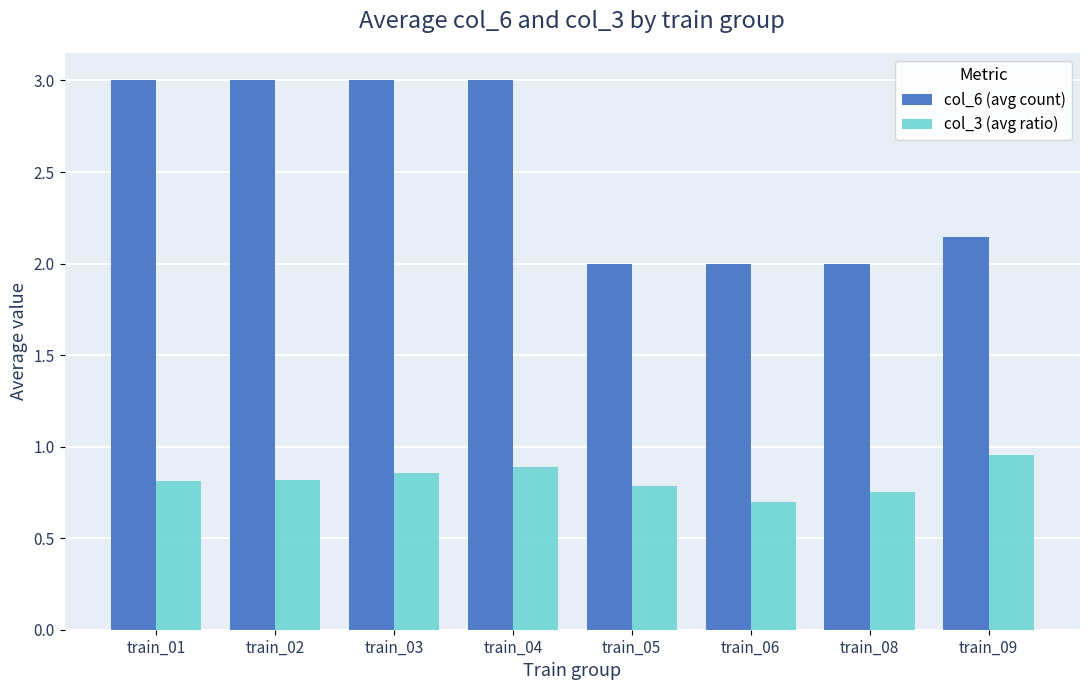

At train_08, list the series in order from smallest to largest.

col_3 (avg ratio), col_6 (avg count)